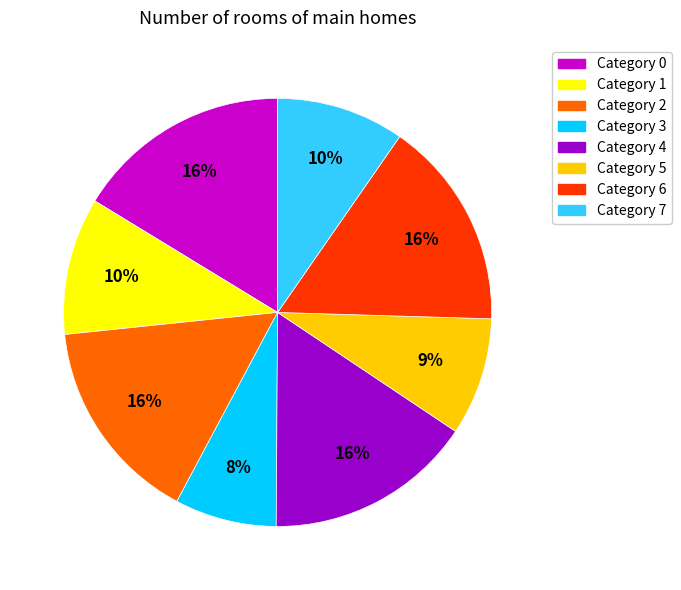

Does any single category account for the majority?

No